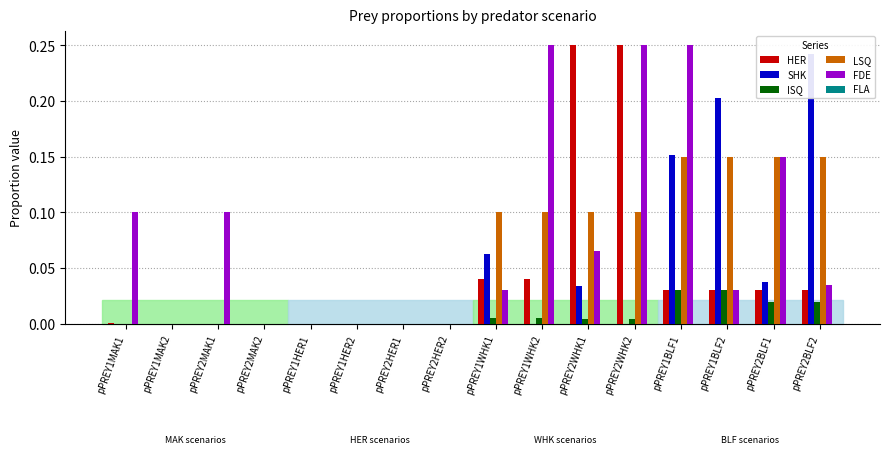

The value of SHK at pPREY2WHK2 is -0.1. True or false?

False